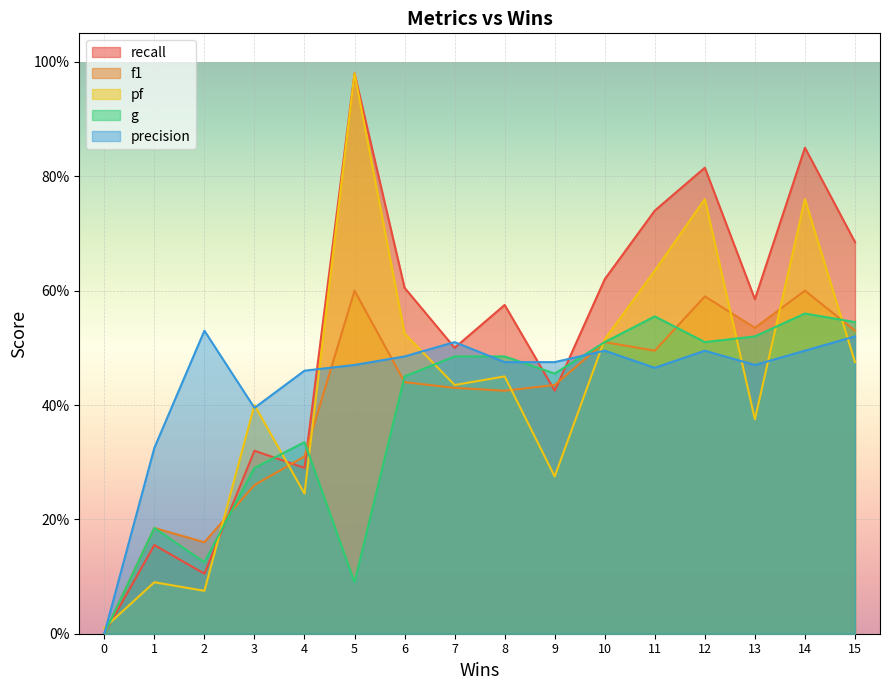

What is the difference between the second highest and second lowest values in the precision series?

0.2